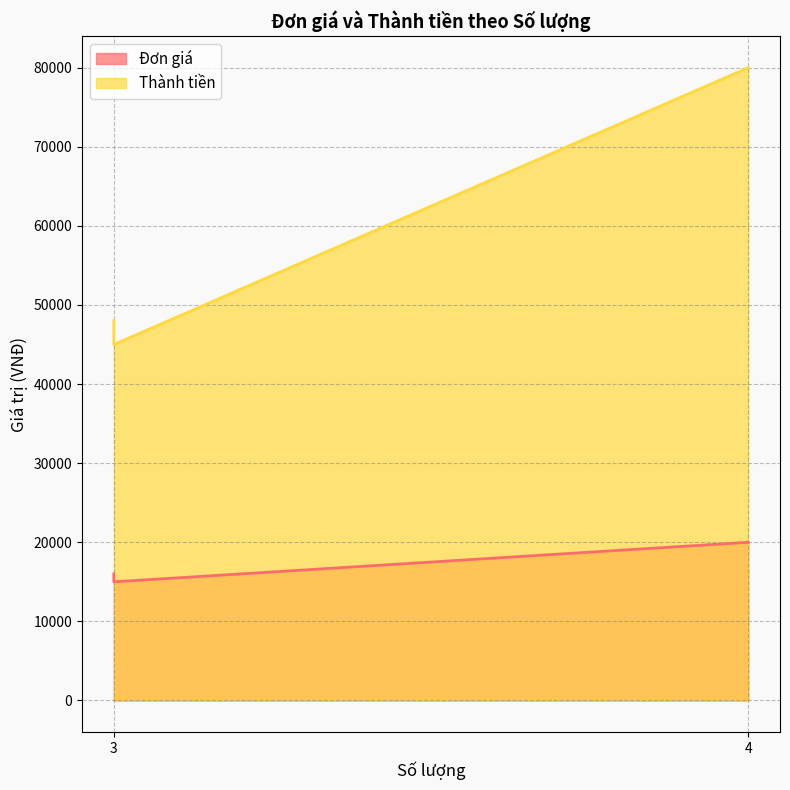

At which label is Đơn giá closest to 17500?

3